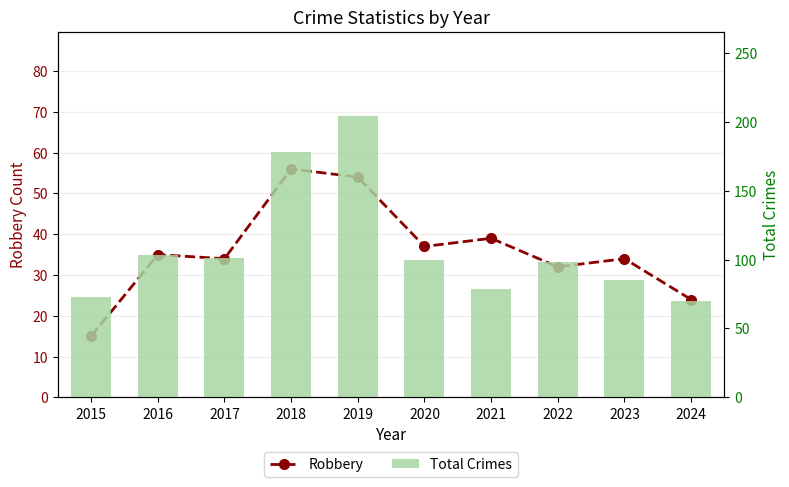

Where is Total Crimes nearest to the value 137?

2016